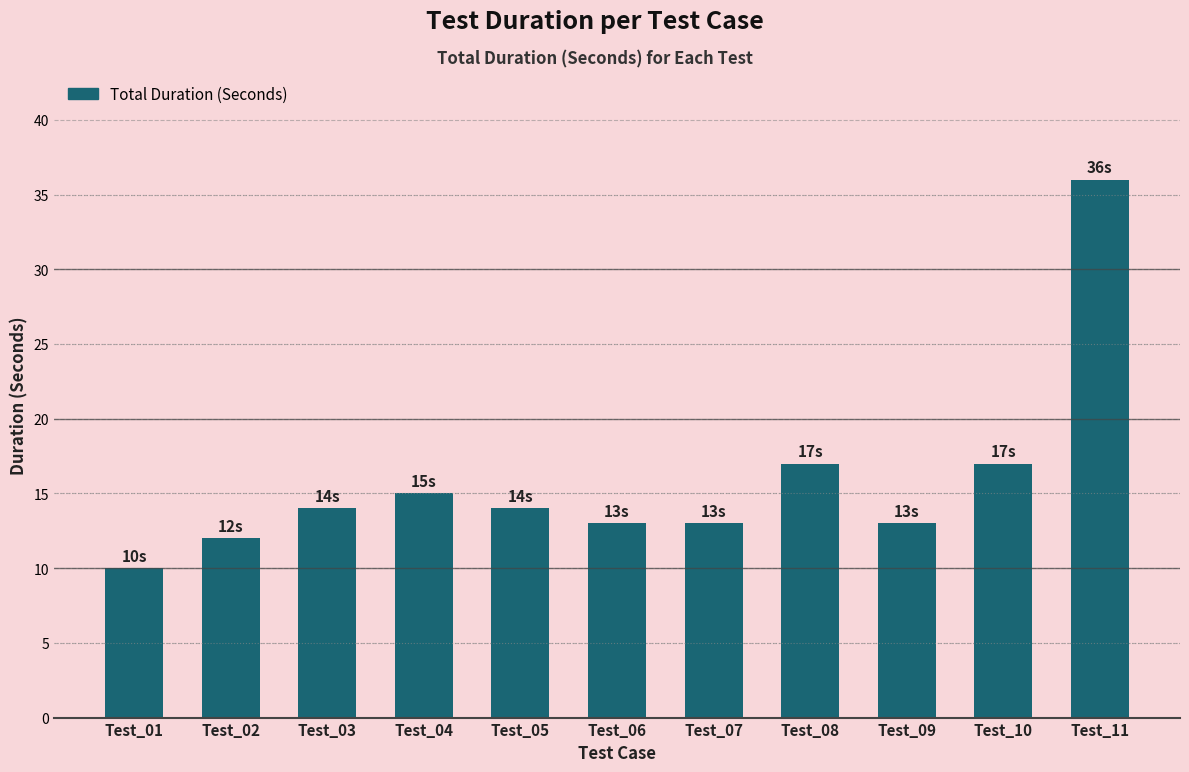

How many data points does each series have?

11